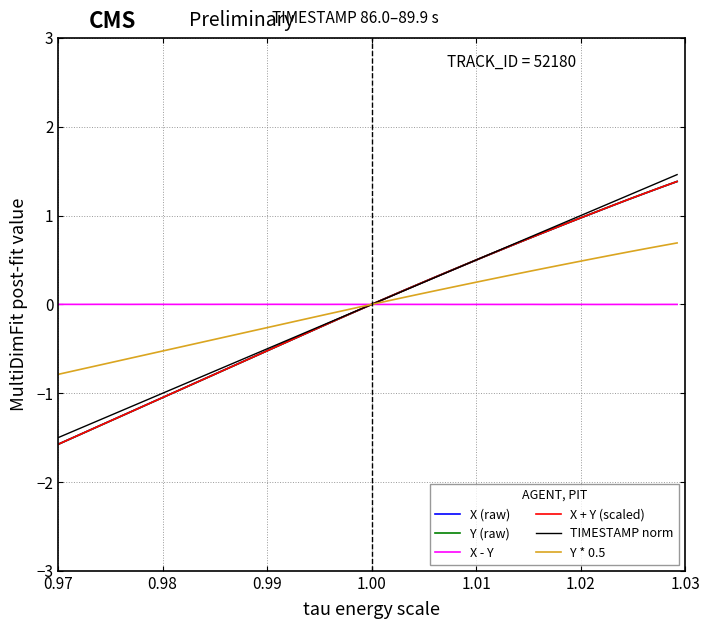

What is the minimum value for X (raw)?

-1.6